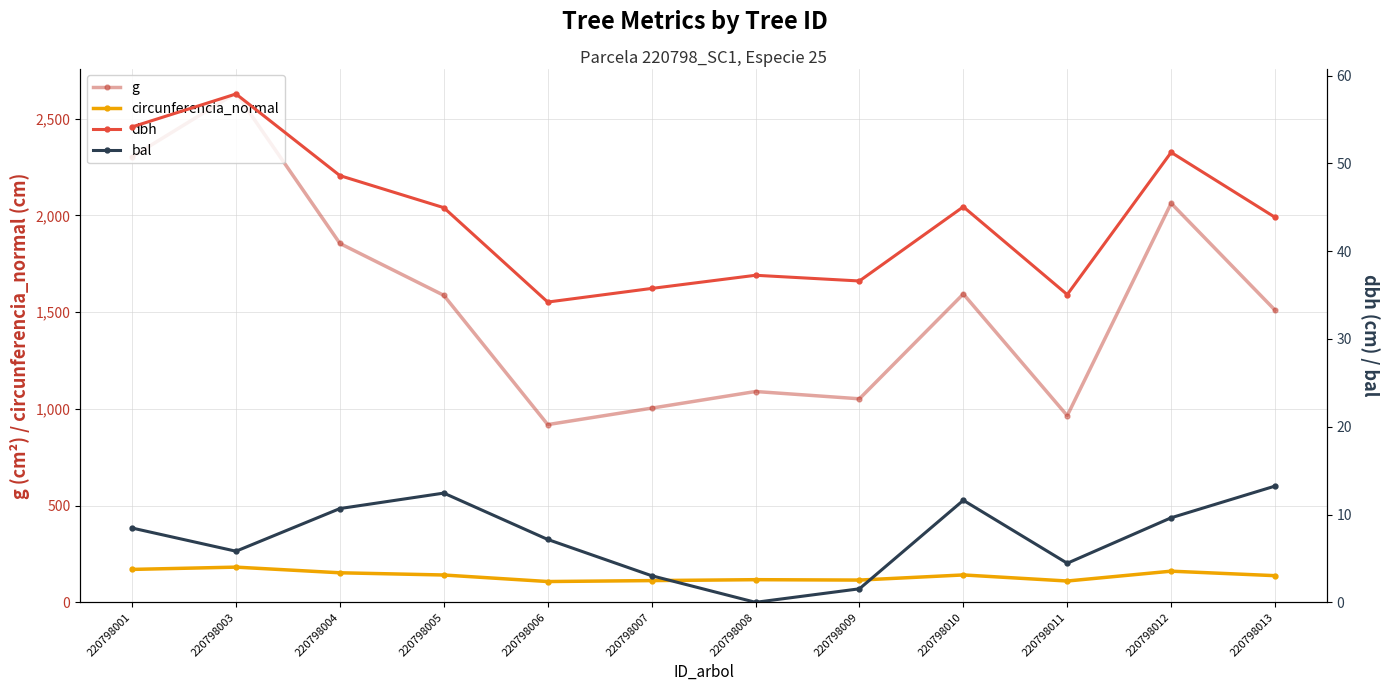

Reading right to left, list all the values displayed in this chart.

g: 1510.2	2062.9	964.9	1594.0	1052.1	1089.8	1003.8	918.6	1586.9	1855.1	2633.0	2303.0
circunferencia_normal: 137.8	161.0	110.1	141.5	115.0	117.0	112.3	107.4	141.2	152.7	181.9	170.1
dbh: 43.9	51.2	35.0	45.0	36.6	37.2	35.8	34.2	45.0	48.6	57.9	54.1
bal: 13.2	9.6	4.5	11.6	1.5	0.0	3.0	7.2	12.4	10.7	5.8	8.5